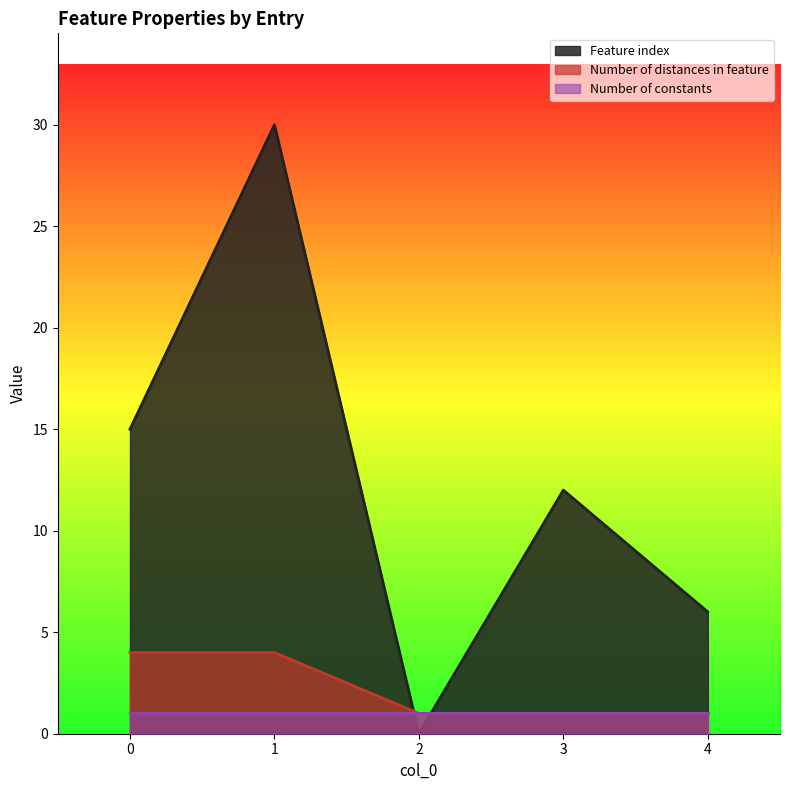

What is the greatest value displayed?

30